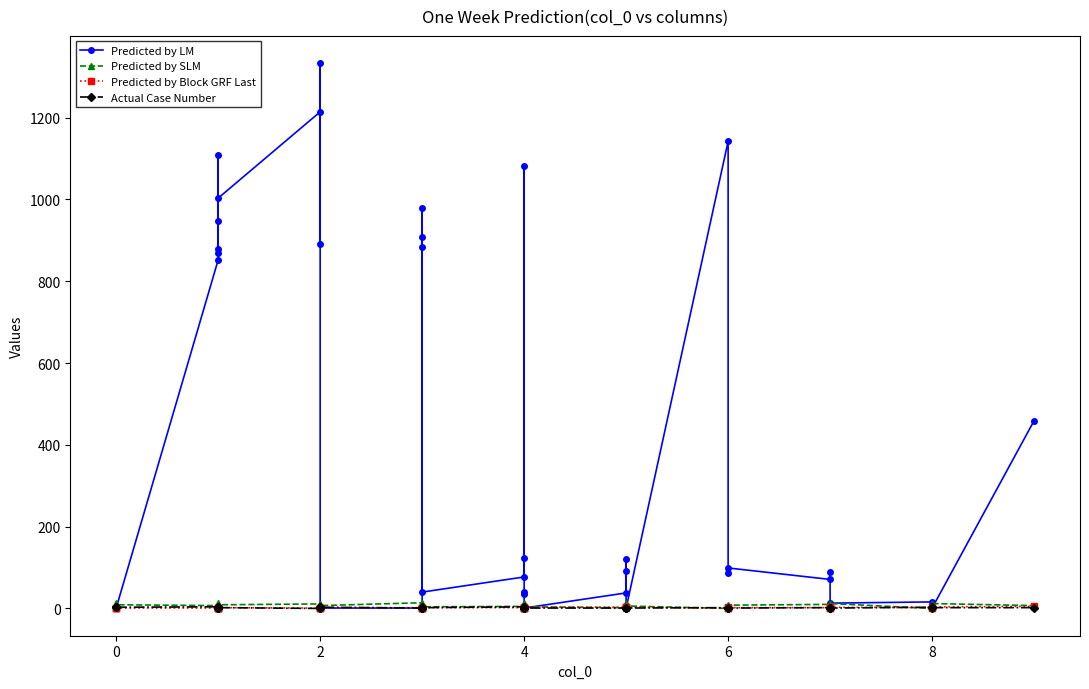

What is the value of the Predicted by Block GRF Last point at the 2nd from the left?

1